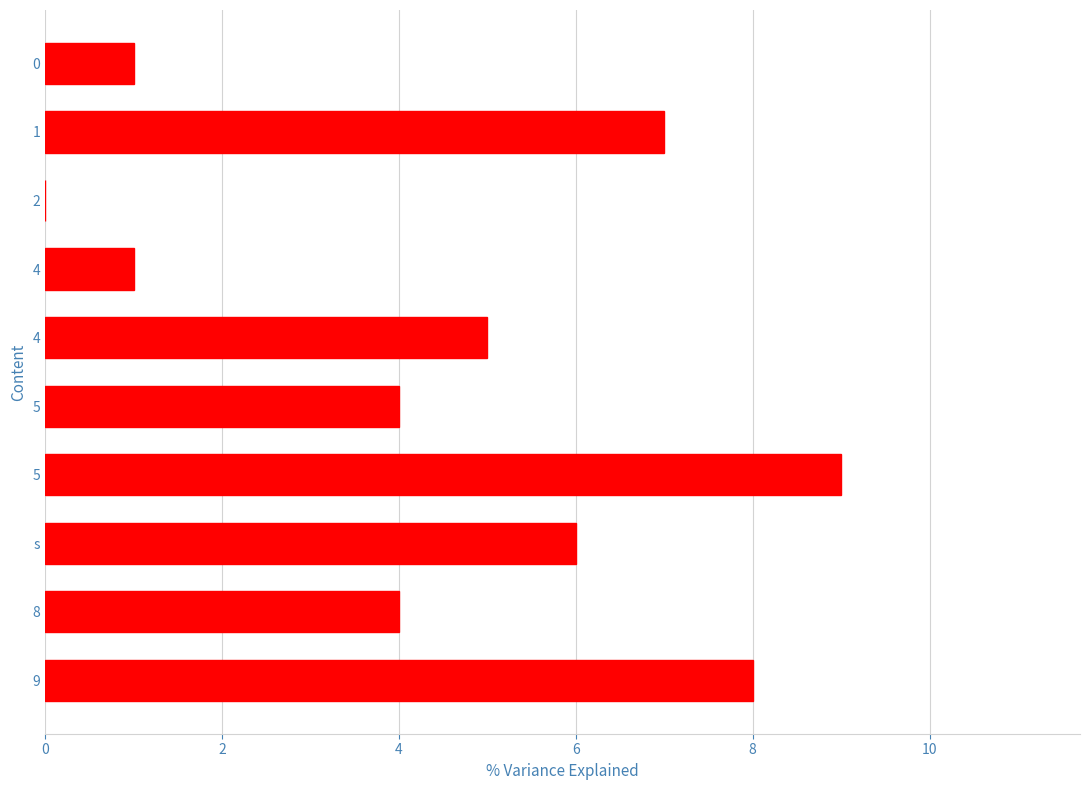

Count the number of categories in the chart.

10